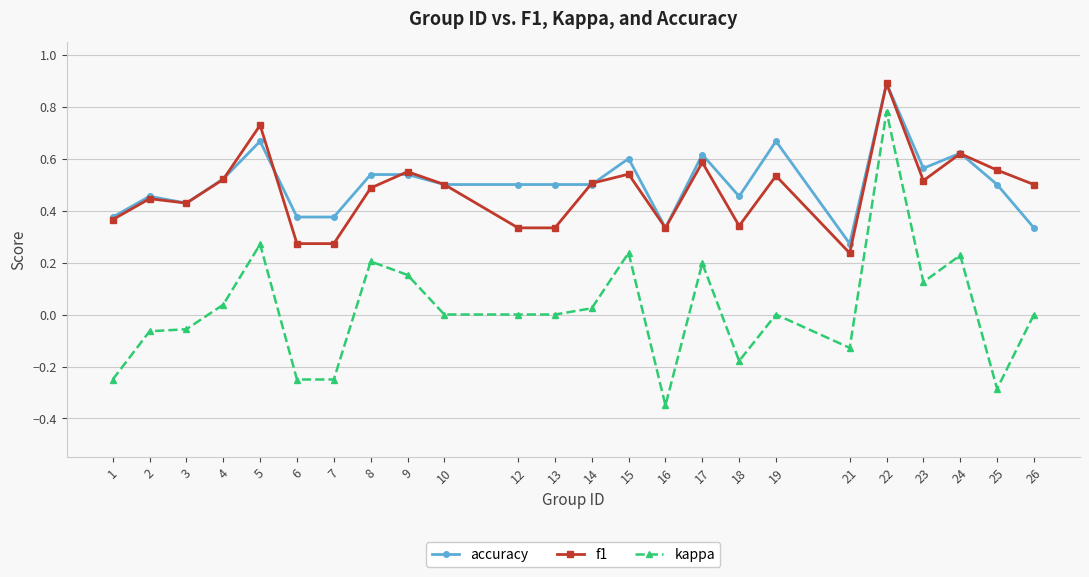

Is it true that accuracy equals 0.3 at 4?

False